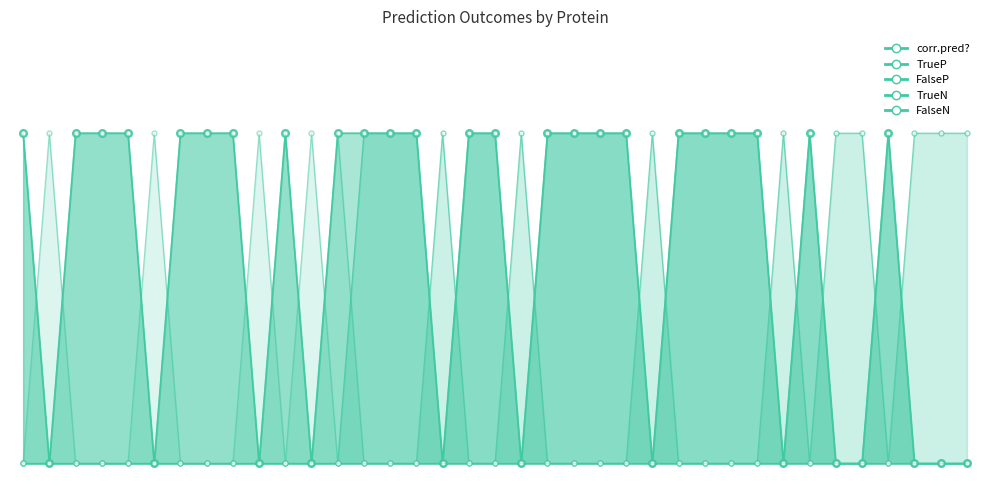

Where do FalseN and TrueN first cross each other?

1ec9 and 1kc7